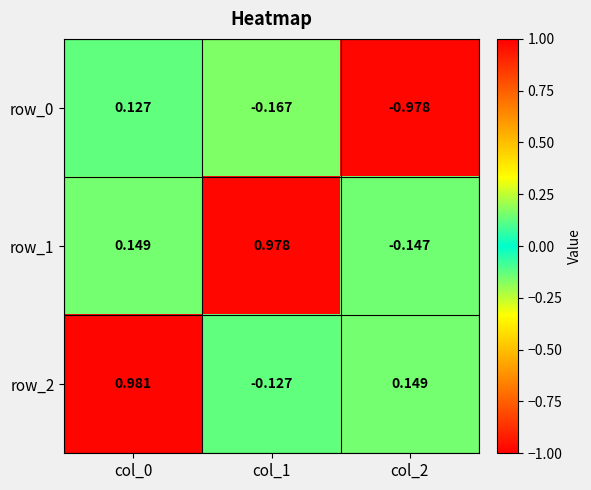

At which label is row_0 closest to 0?

col_0